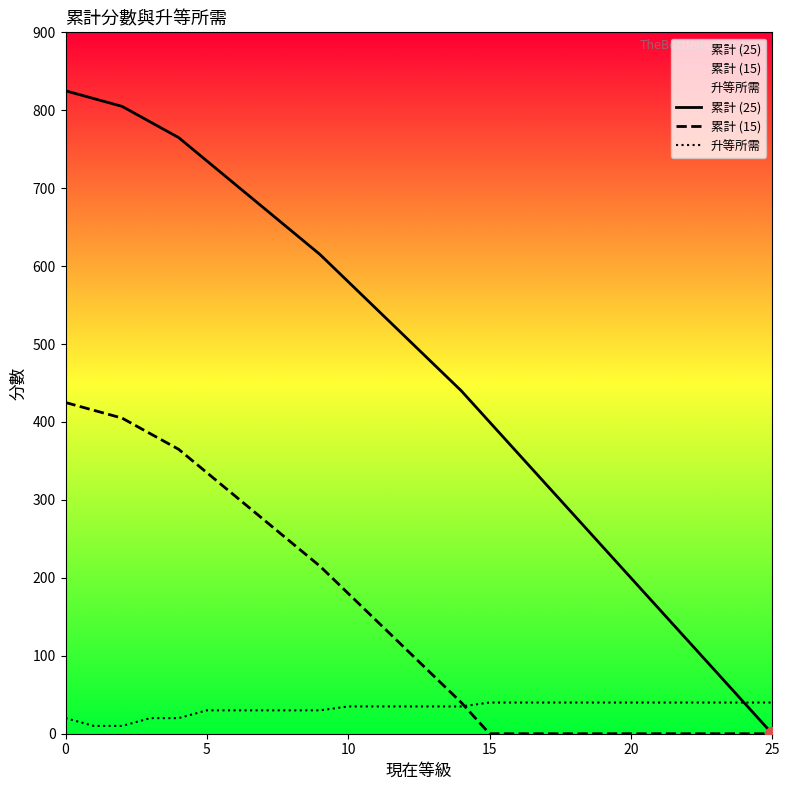

What is the average value of the 升等所需 series?

32